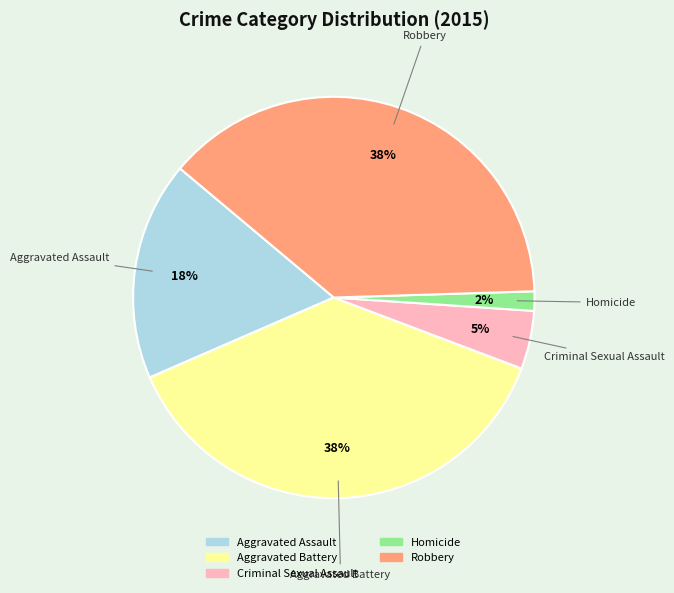

Does Robbery account for over 50% of the chart?

No